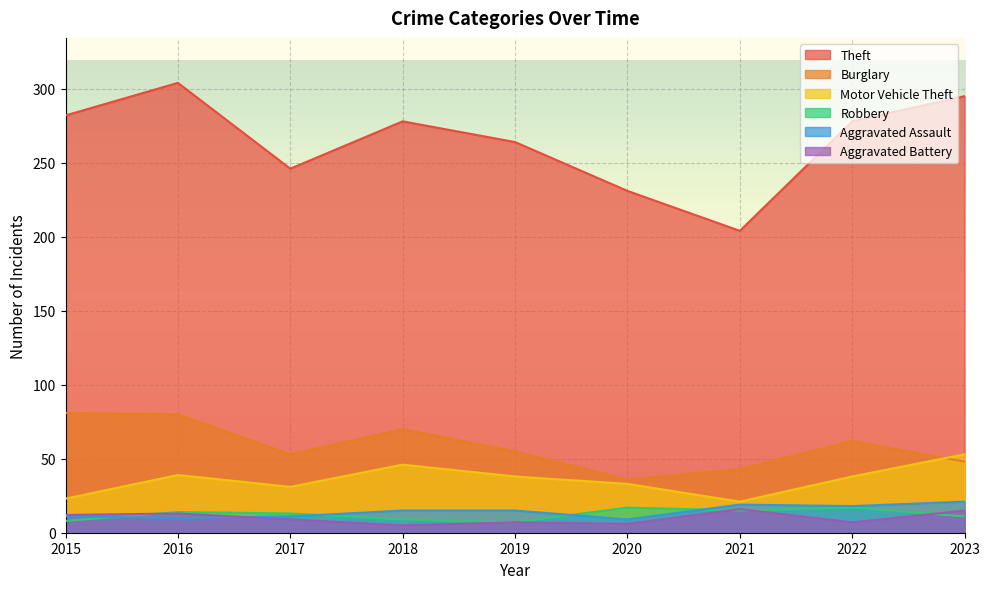

The value of Robbery at 2022 is 31. True or false?

False